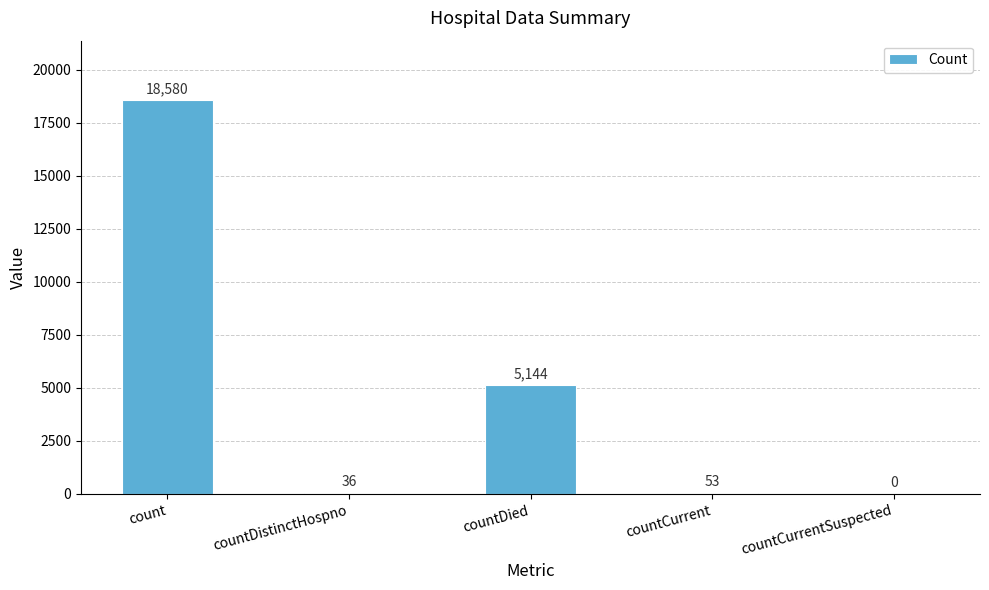

What is the sum of all values?

23813